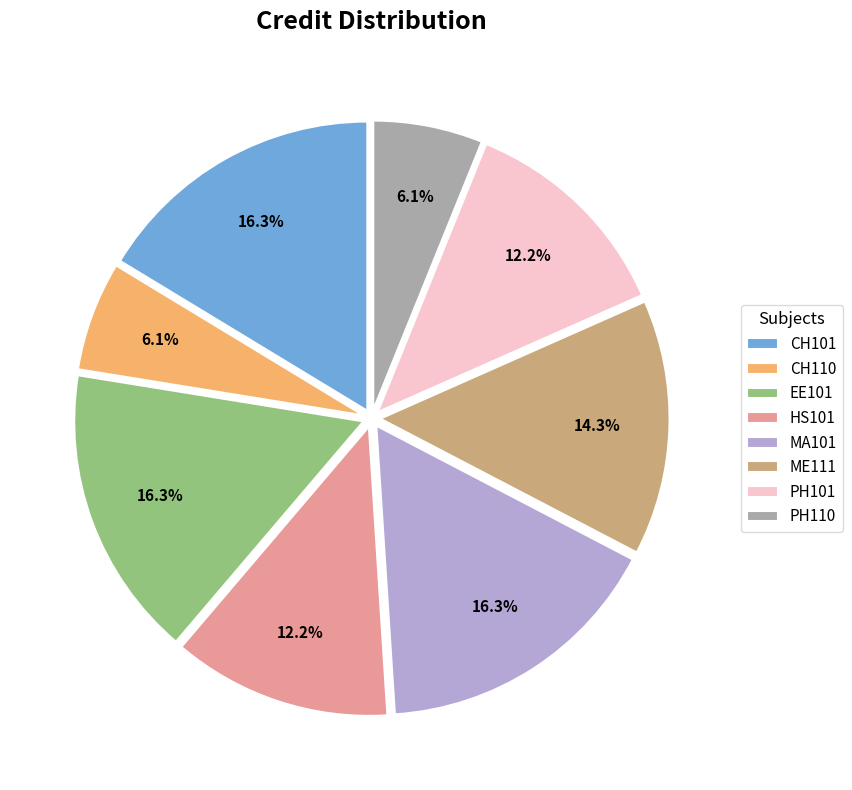

Is CH101 the majority of the pie?

No